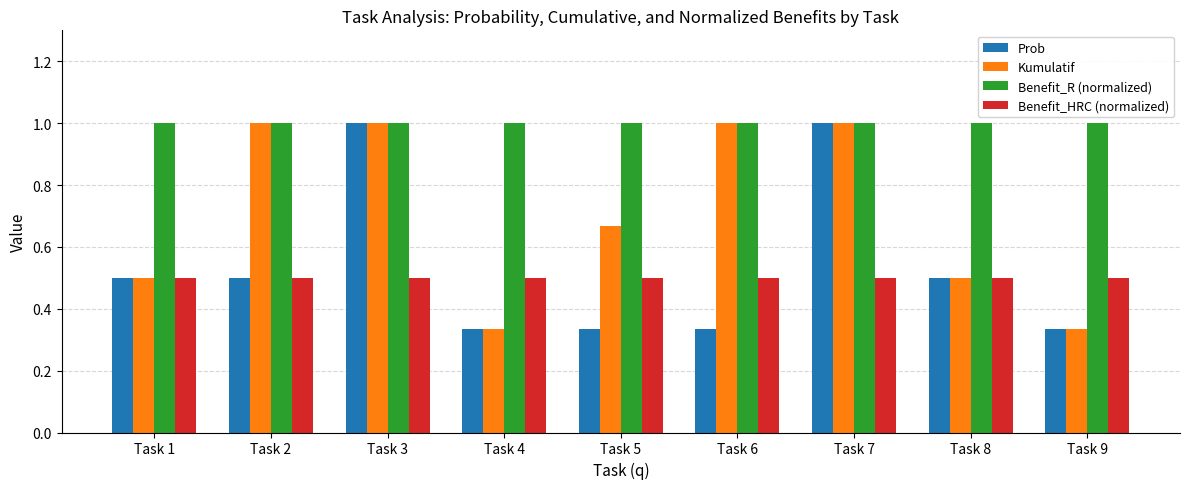

Which series has the largest total across all categories?

Benefit_R (normalized)